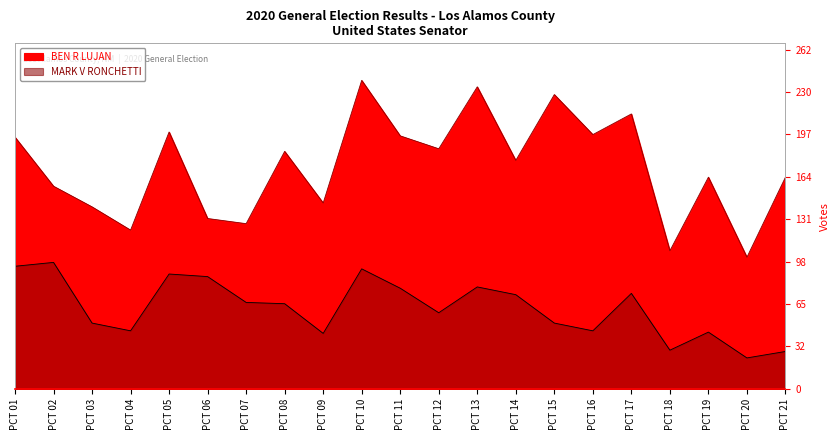

Is the value of BEN R LUJAN at PCT 16 greater than the value of MARK V RONCHETTI at PCT 04?

Yes